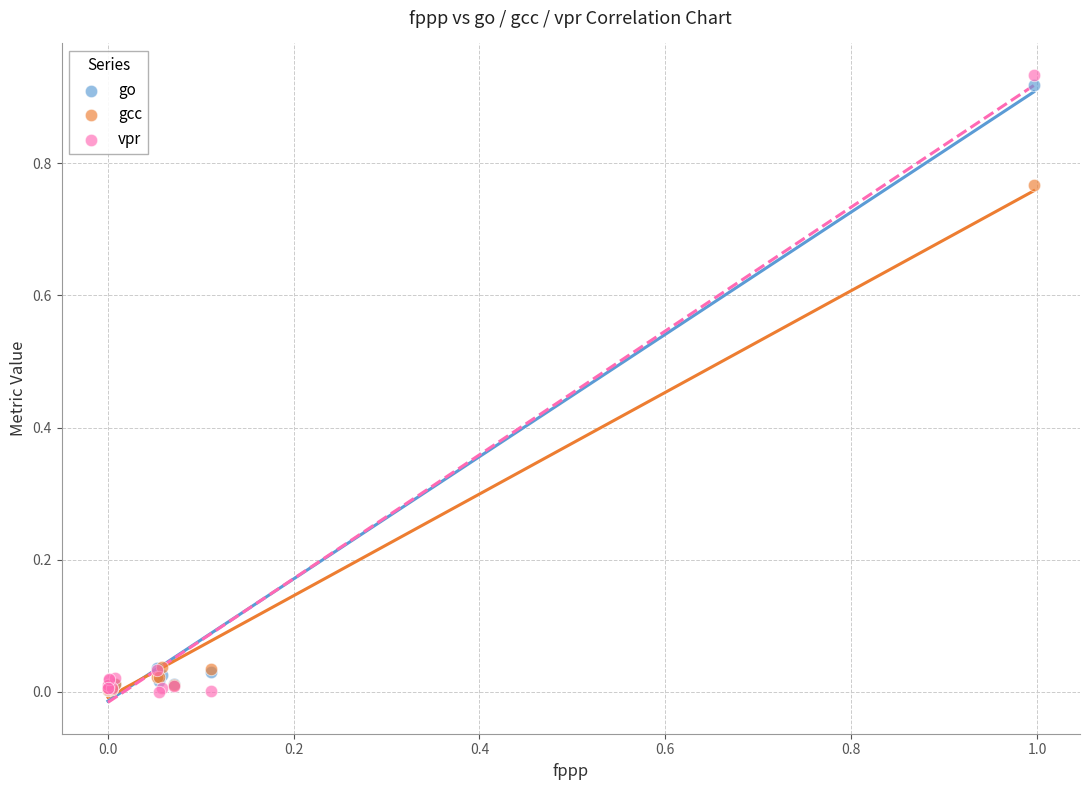

Which series has the largest Y range (max minus min)?

vpr